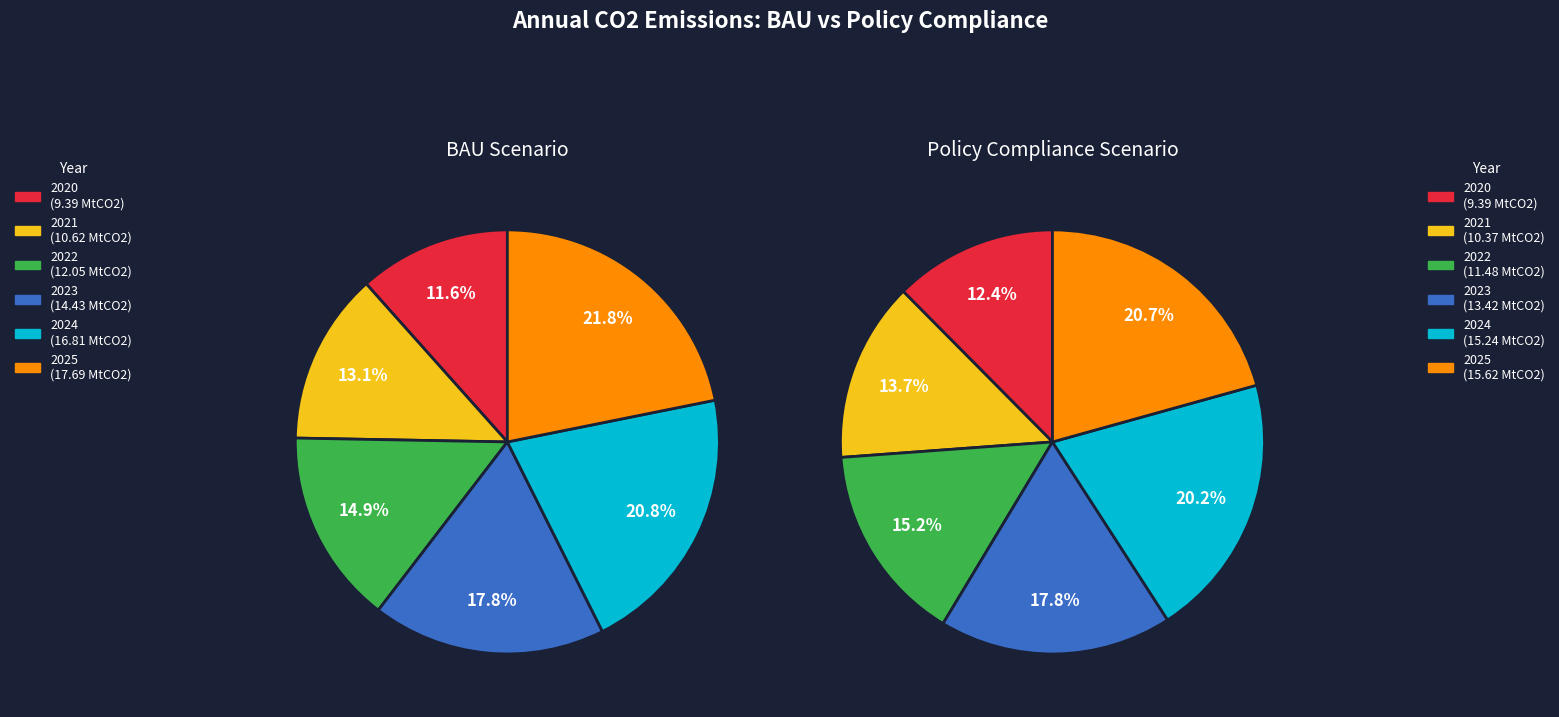

To the nearest percent, what is the difference between the largest and smallest slice percentages?

10%